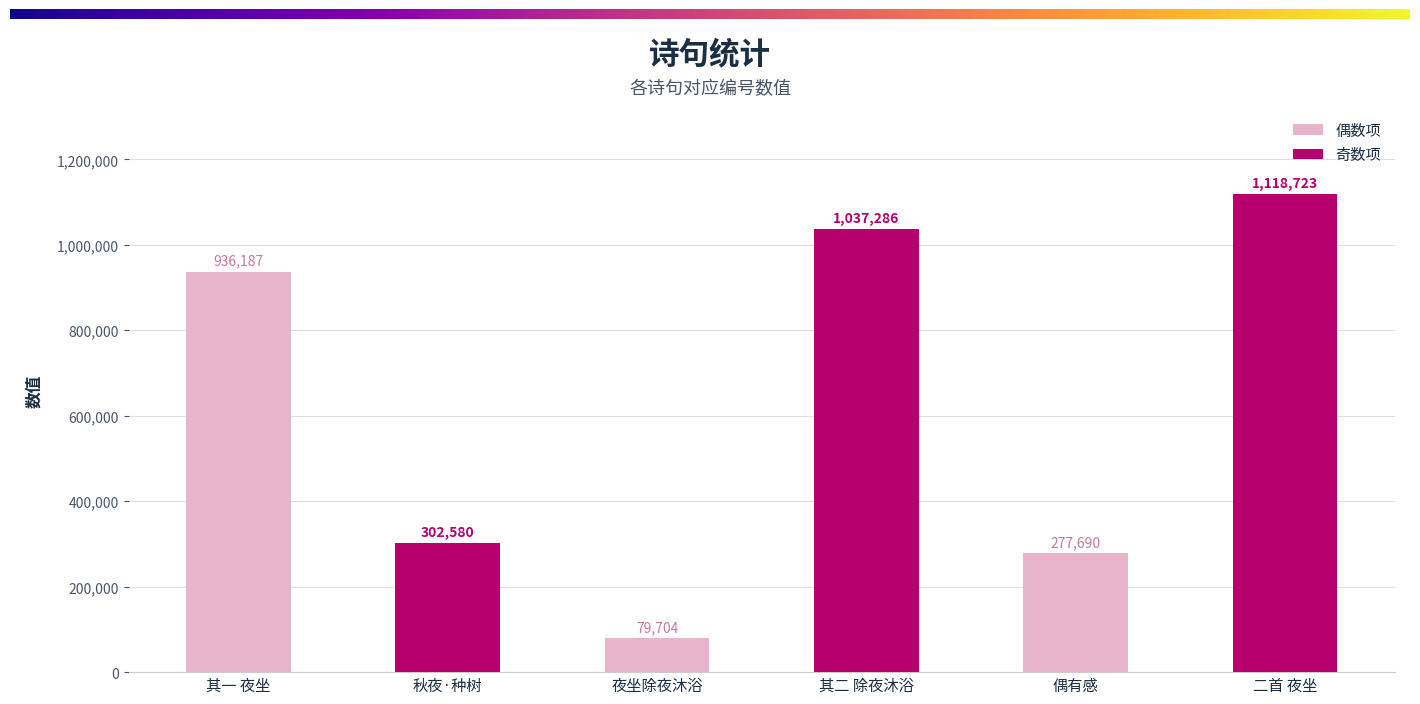

What is the label of the 3rd bar from the left?

夜坐除夜沐浴